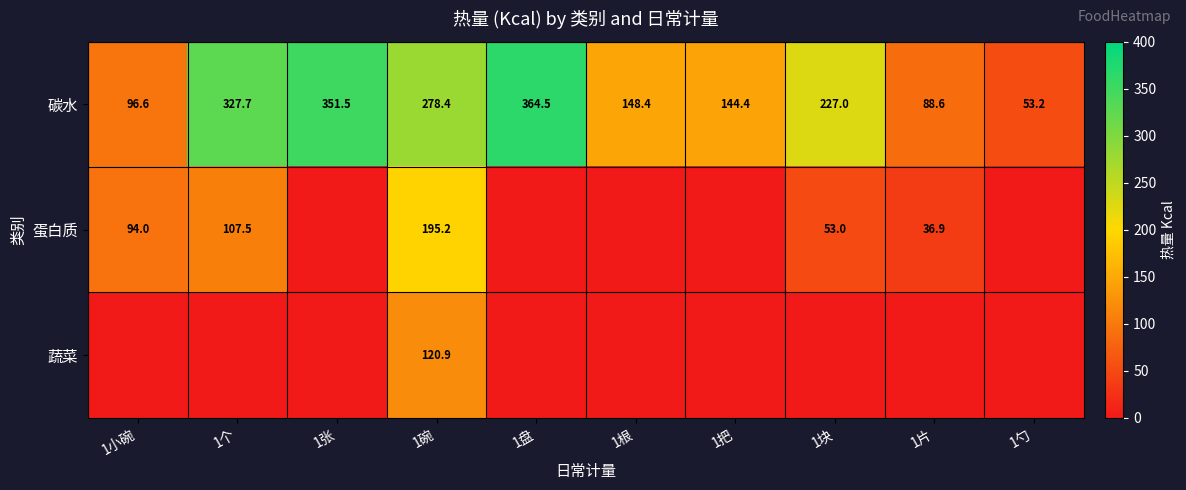

What is the difference between the 碳水 values at 1张 and 1个?

23.8